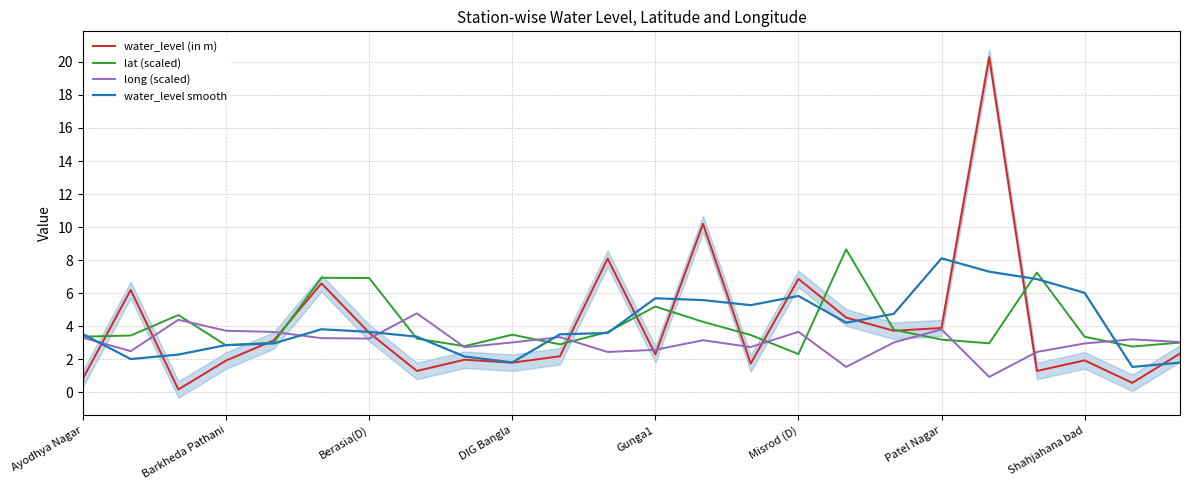

How many intersections are there between water_level (in m) and water_level smooth?

13